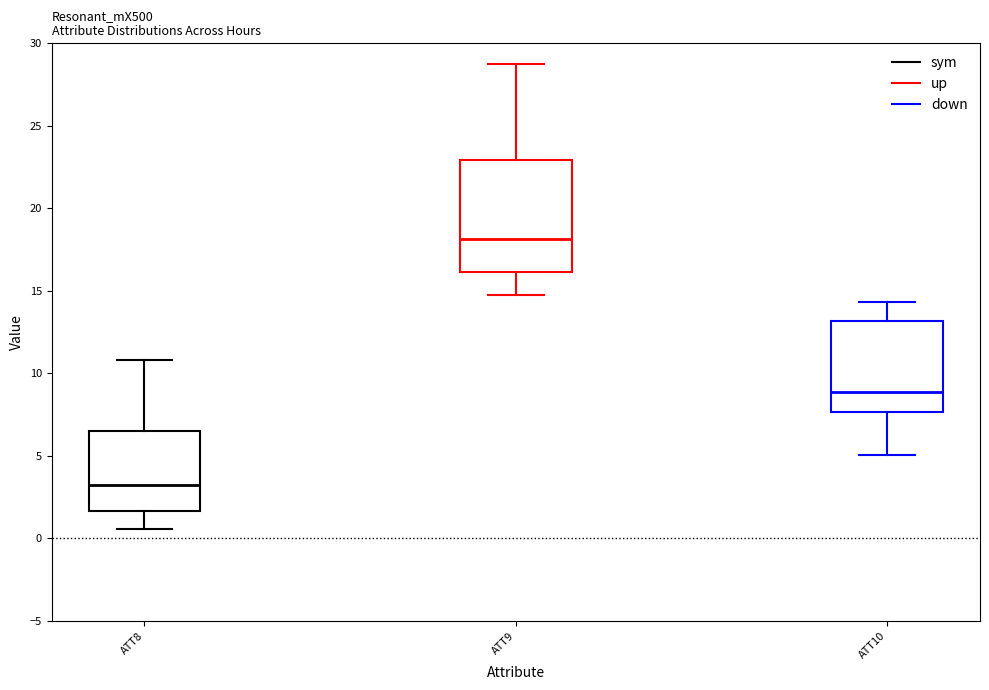

Where does the lower whisker of the box for ATT9 end on the y-axis? The values are not printed on the chart, so give them approximately, as read against the axis.

15.0